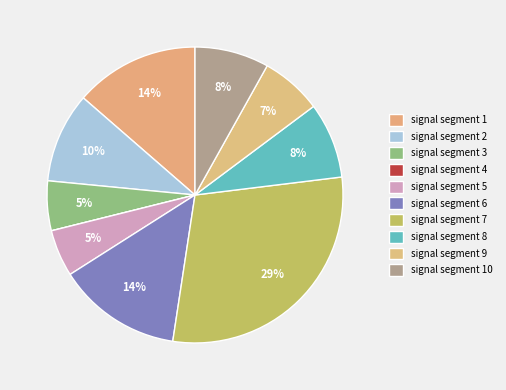

Rank the categories by value from lowest to highest.

signal segment 4, signal segment 5, signal segment 3, signal segment 9, signal segment 10, signal segment 8, signal segment 2, signal segment 6, signal segment 1, signal segment 7